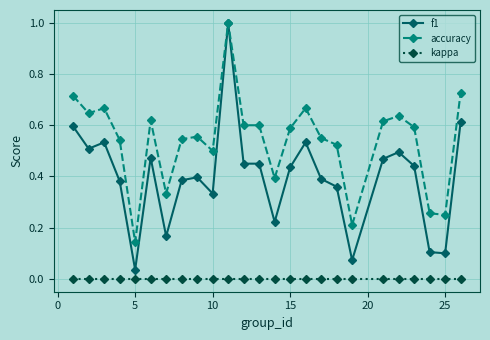

Which series has the largest total across all categories?

accuracy